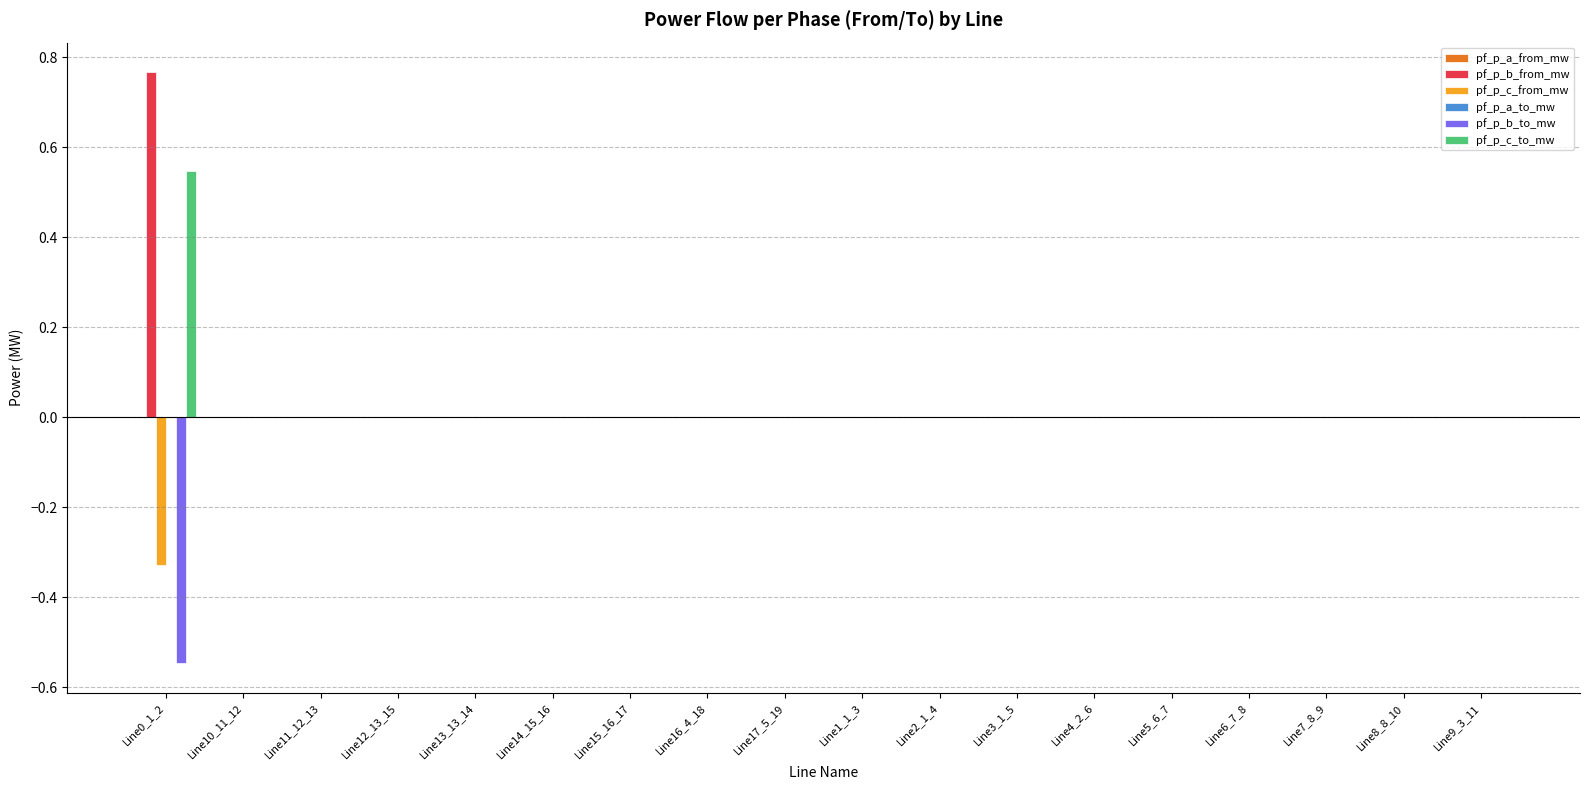

The value of pf_p_b_from_mw at Line7_8_9 is 0.0. True or false?

True